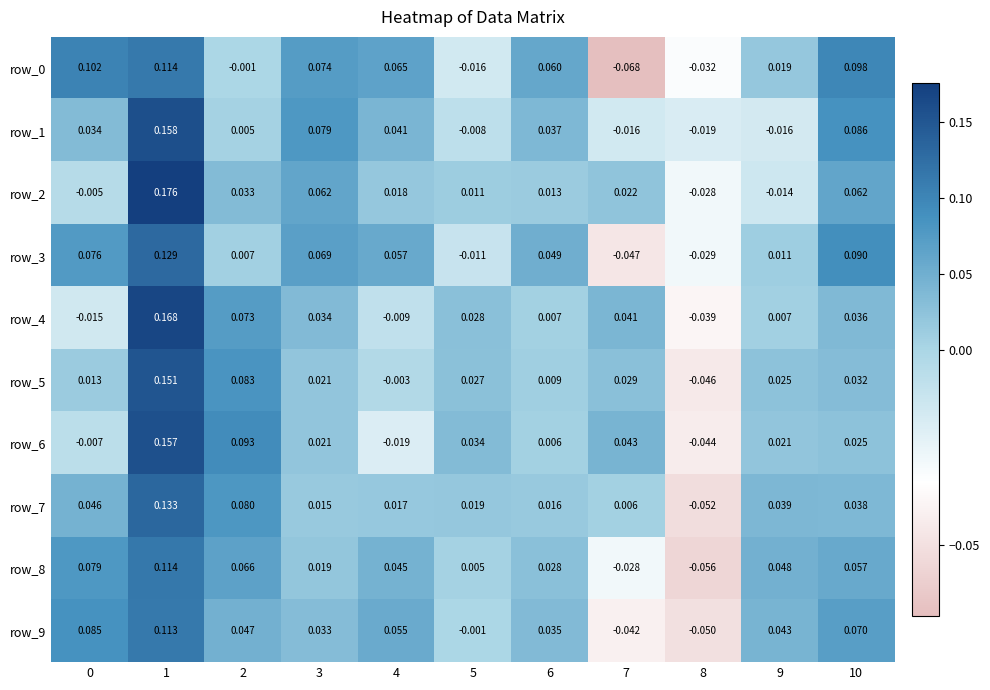

At which category is the sum across all series the highest?

1